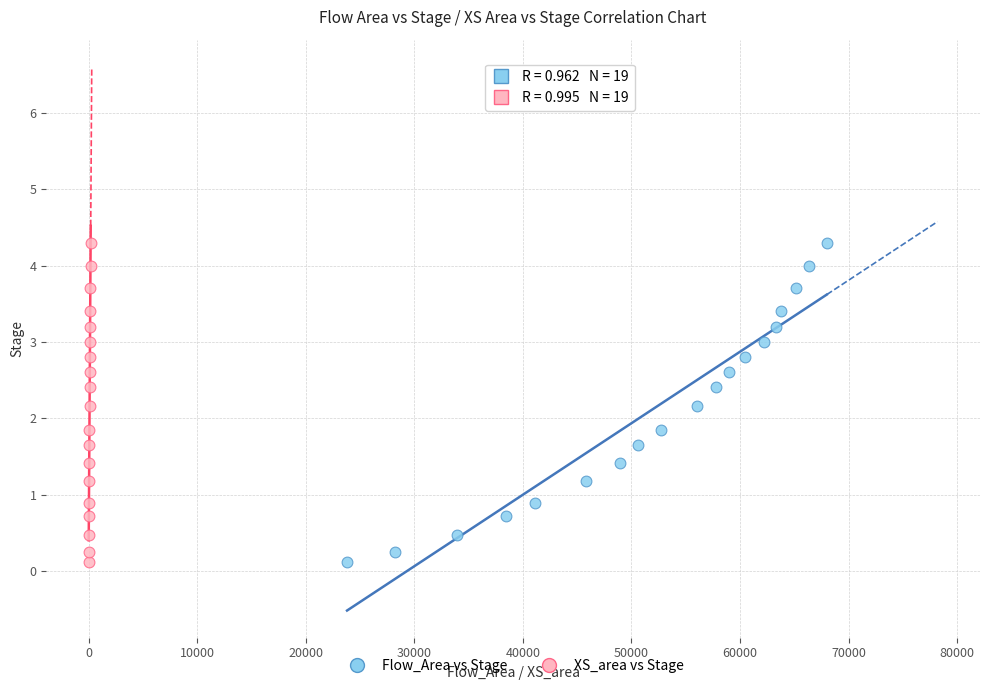

What are all the series names shown in the legend?

Flow_Area vs Stage, XS_area vs Stage